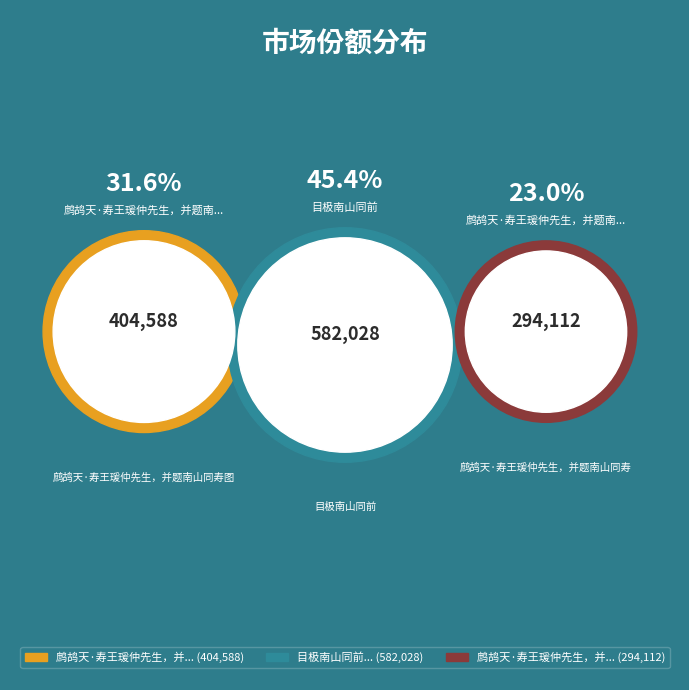

How many segments does this pie chart have?

3